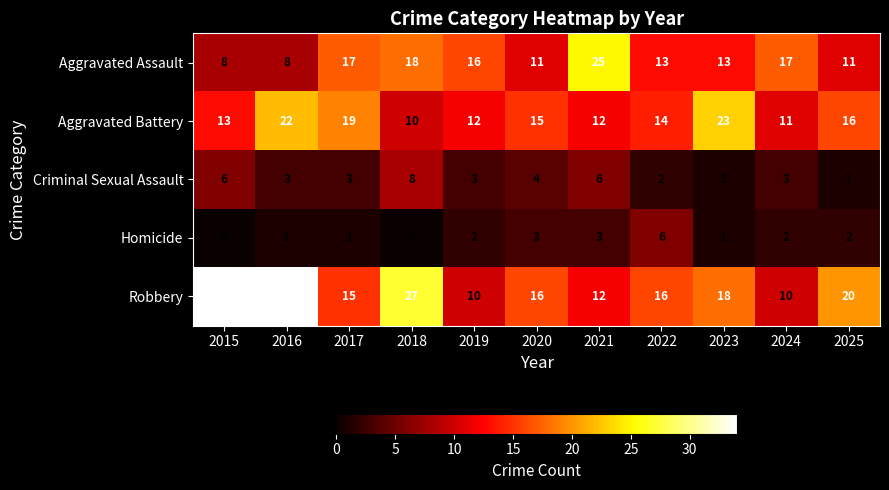

Rank the series at 2015 from lowest to highest value.

Homicide, Criminal Sexual Assault, Aggravated Assault, Aggravated Battery, Robbery